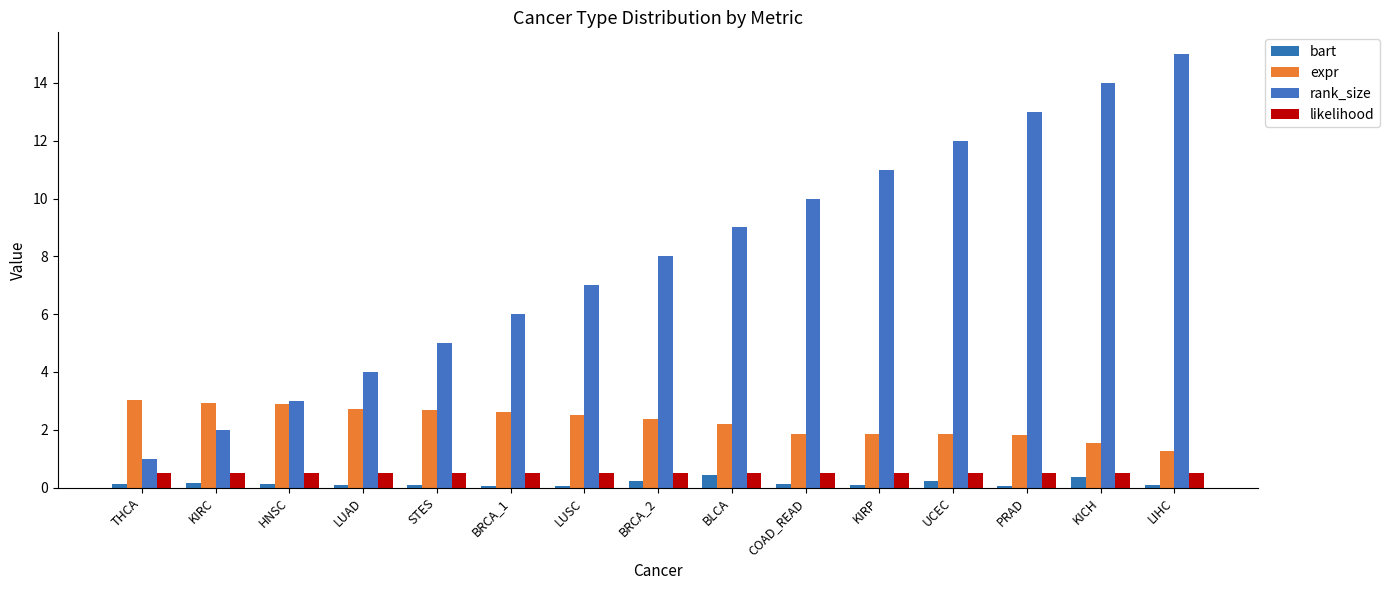

List the labels in order of rank_size value, smallest first.

THCA, KIRC, HNSC, LUAD, STES, BRCA_1, LUSC, BRCA_2, BLCA, COAD_READ, KIRP, UCEC, PRAD, KICH, LIHC